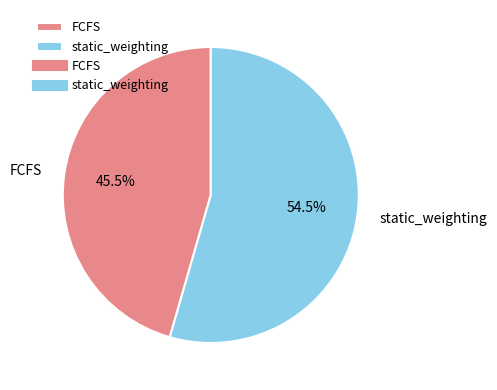

Is it true that static_weighting is 63% of the pie?

False